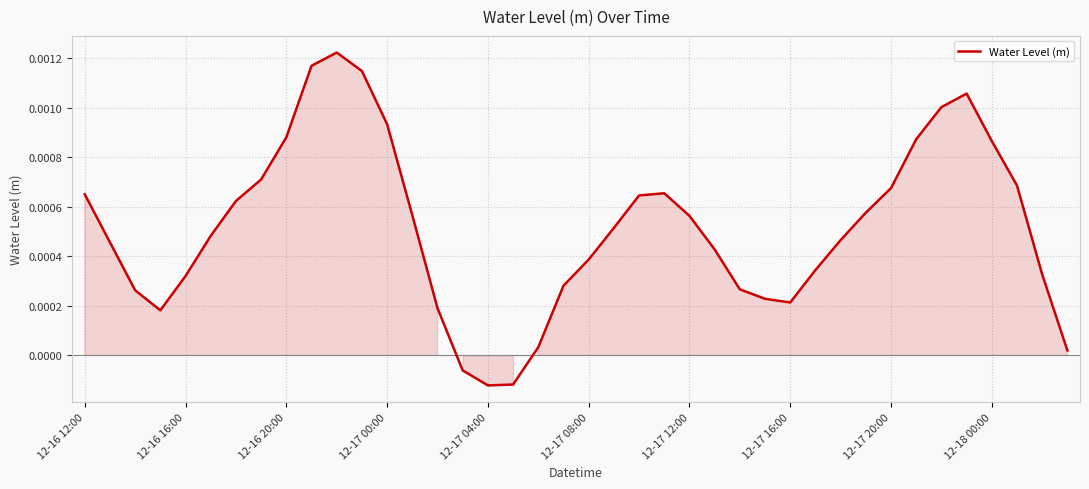

Is this an area chart (filled region under the line)?

Yes